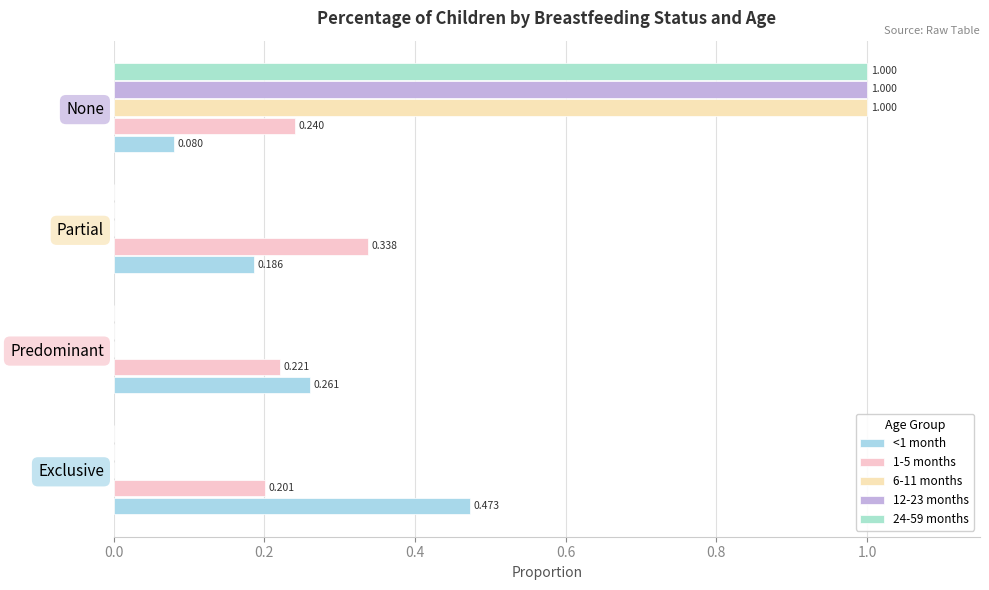

List the series in order of their peak value, lowest first.

1-5 months, <1 month, 6-11 months, 12-23 months, 24-59 months